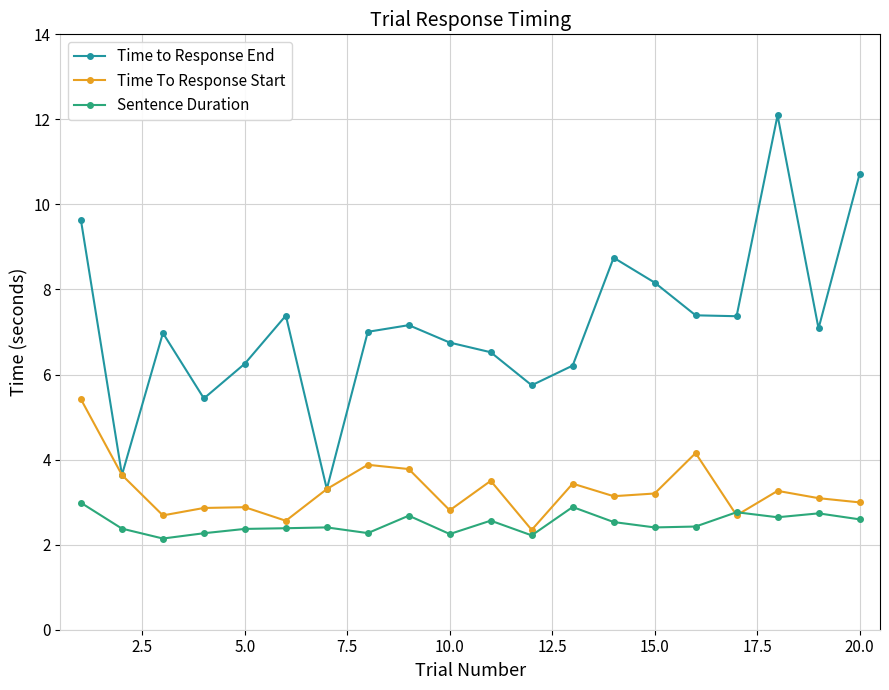

Which series has the largest range (max minus min)?

Time to Response End